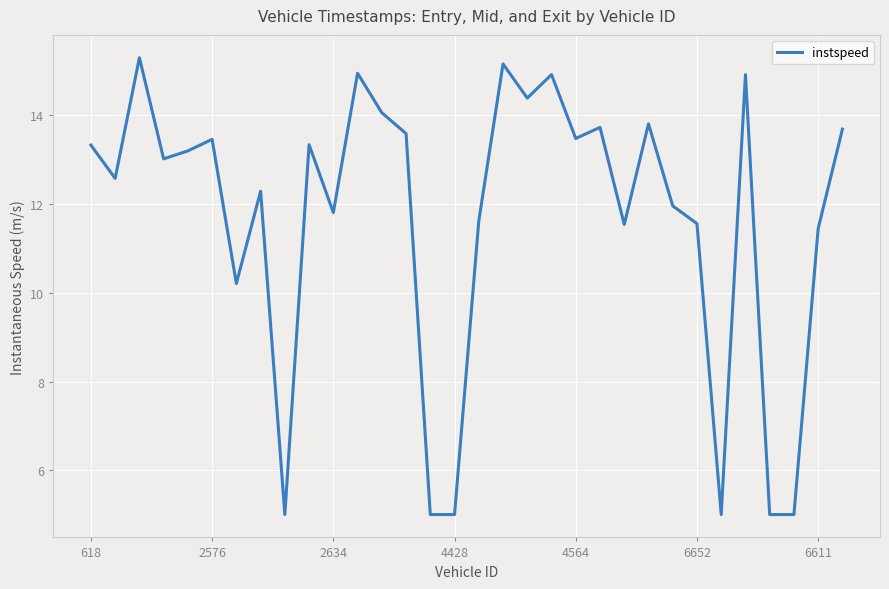

What is the difference between the maximum and minimum values?

10.3